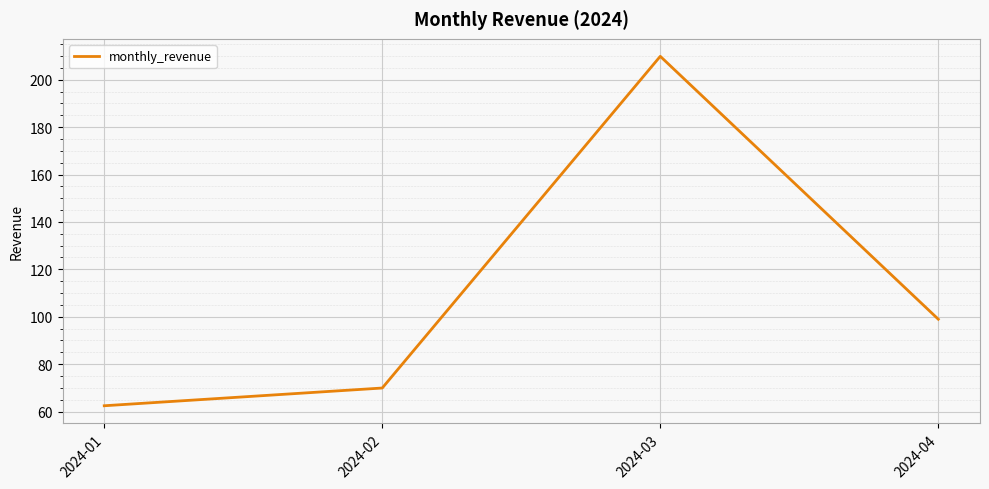

Count the number of data series in this chart.

1